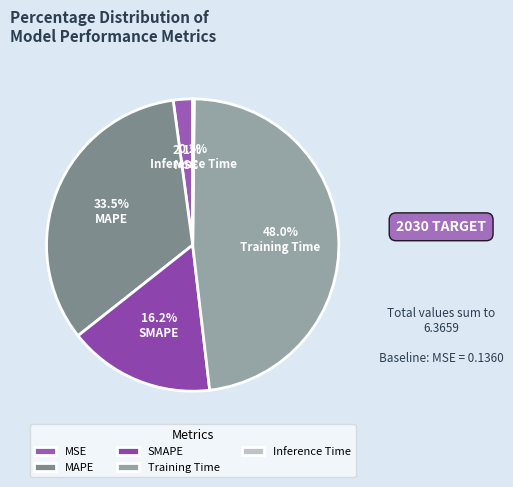

True or false: MAPE accounts for 27% of the total.

False